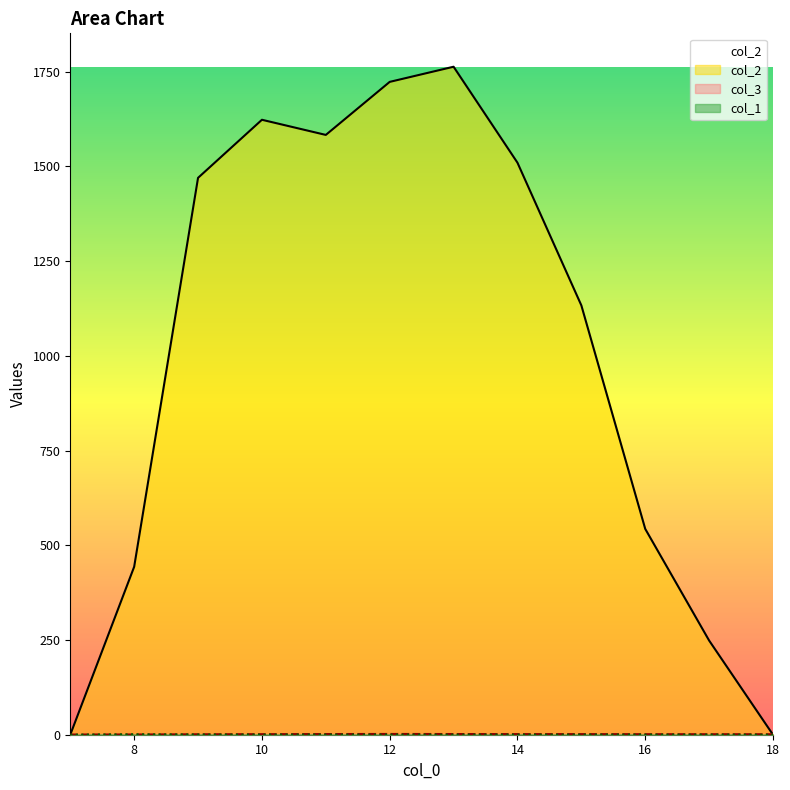

What is the sum of the col_1 values at 16 and 14?

0.4